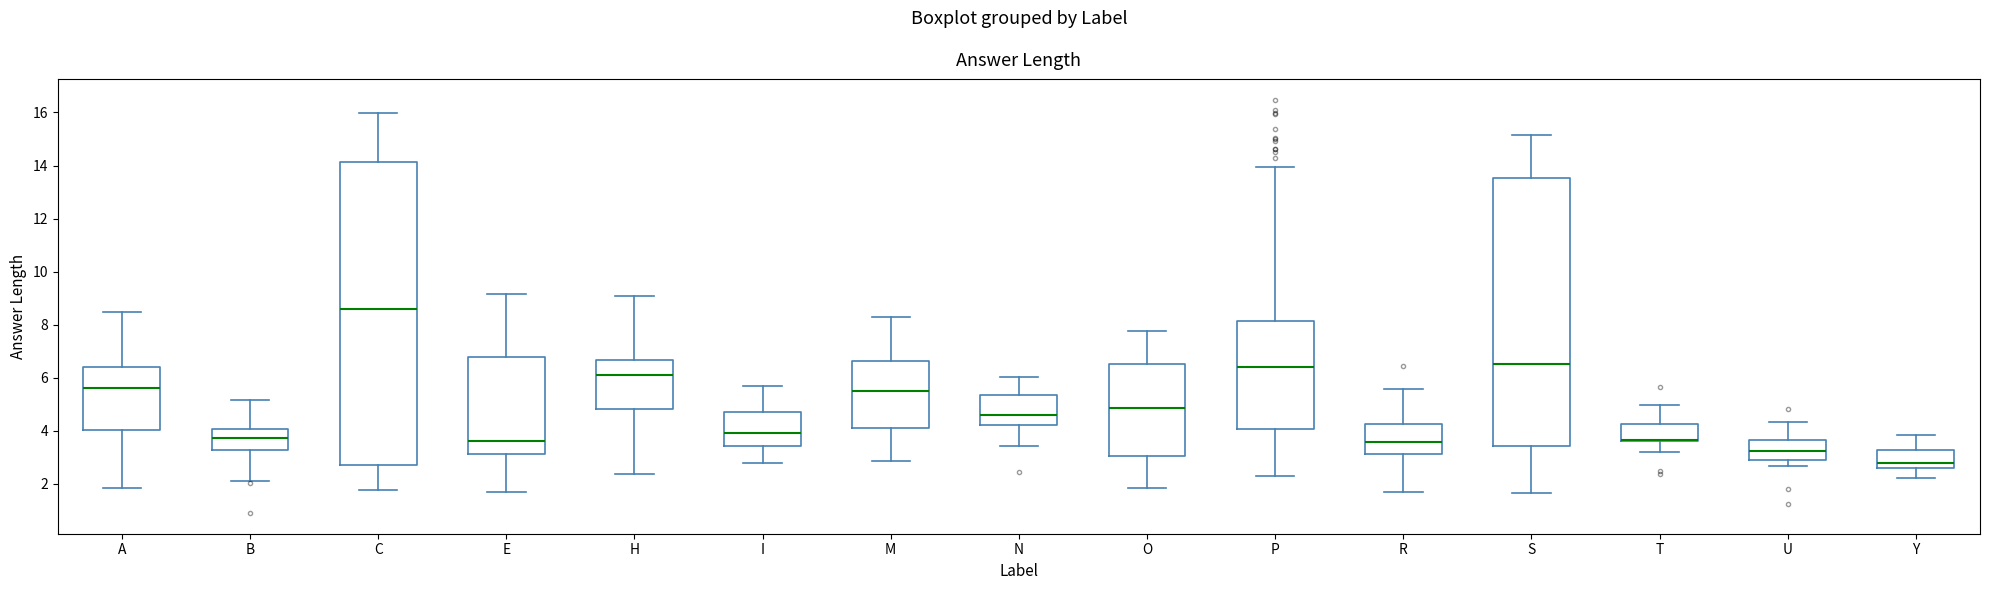

Reading left to right, transcribe this box plot: for each box, give where its median line is, the range the box spans, and where its two whiskers end, as read against the y-axis. The values are not printed on the chart, so give them approximately, as read against the axis.

A: median 5.6, box 4.0 to 6.4, whiskers 1.8 to 8.4
B: median 3.8, box 3.2 to 4.0, whiskers 2.2 to 5.2
C: median 8.6, box 2.8 to 14.2, whiskers 1.8 to 16.0
E: median 3.6, box 3.2 to 6.8, whiskers 1.8 to 9.2
H: median 6.0, box 4.8 to 6.6, whiskers 2.4 to 9.0
I: median 4.0, box 3.4 to 4.8, whiskers 2.8 to 5.6
M: median 5.4, box 4.2 to 6.6, whiskers 2.8 to 8.4
N: median 4.6, box 4.2 to 5.4, whiskers 3.4 to 6.0
O: median 4.8, box 3.0 to 6.6, whiskers 1.8 to 7.8
P: median 6.4, box 4.0 to 8.2, whiskers 2.4 to 14.0
R: median 3.6, box 3.2 to 4.2, whiskers 1.8 to 5.6
S: median 6.6, box 3.4 to 13.6, whiskers 1.6 to 15.2
T: median 3.6 (drawn on the box's lower edge), box 3.6 to 4.2, whiskers 3.2 to 5.0
U: median 3.2, box 3.0 to 3.6, whiskers 2.6 to 4.4
Y: median 2.8, box 2.6 to 3.2, whiskers 2.2 to 3.8